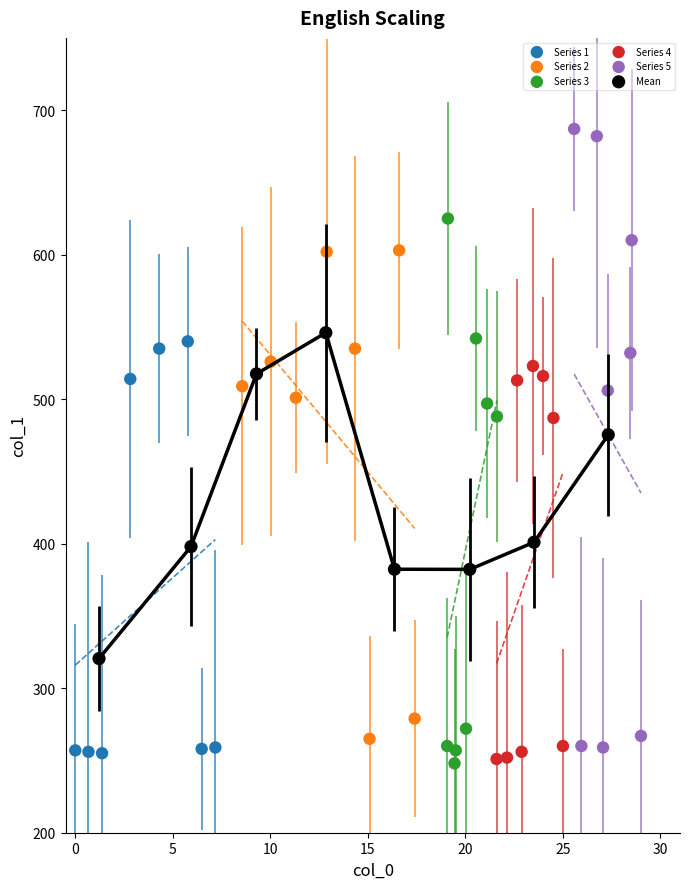

Which series has the largest Y range (max minus min)?

Series 5